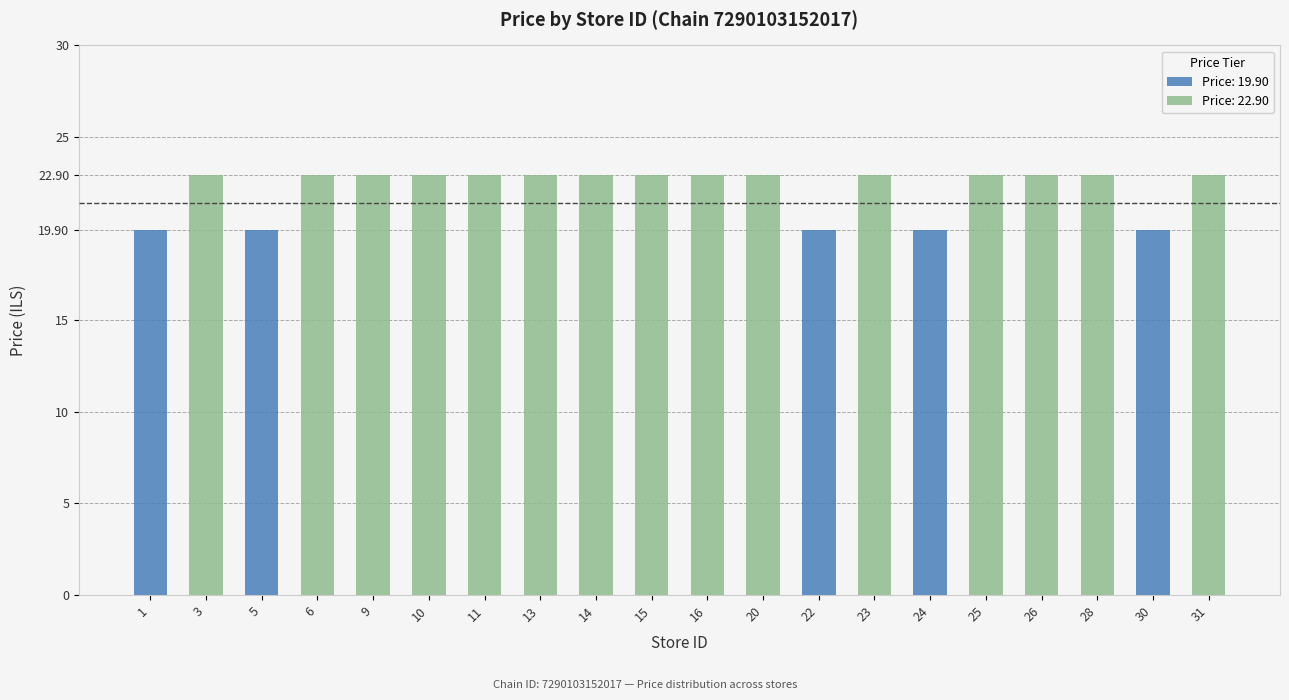

Is it true that the value at 13 is 22.9?

True